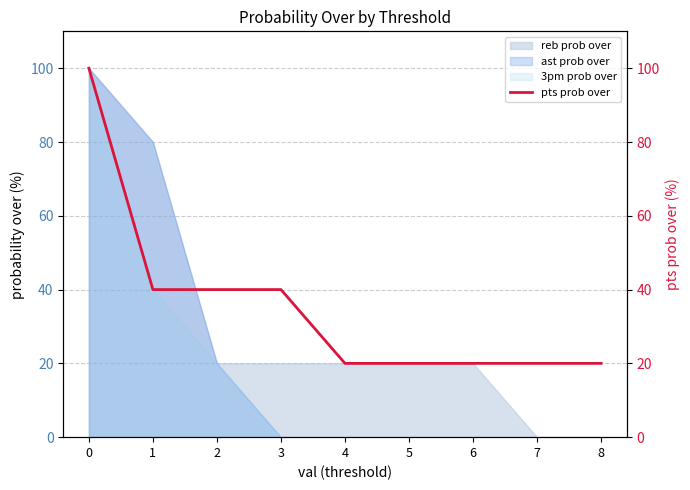

The value at 5 is 31. True or false?

False